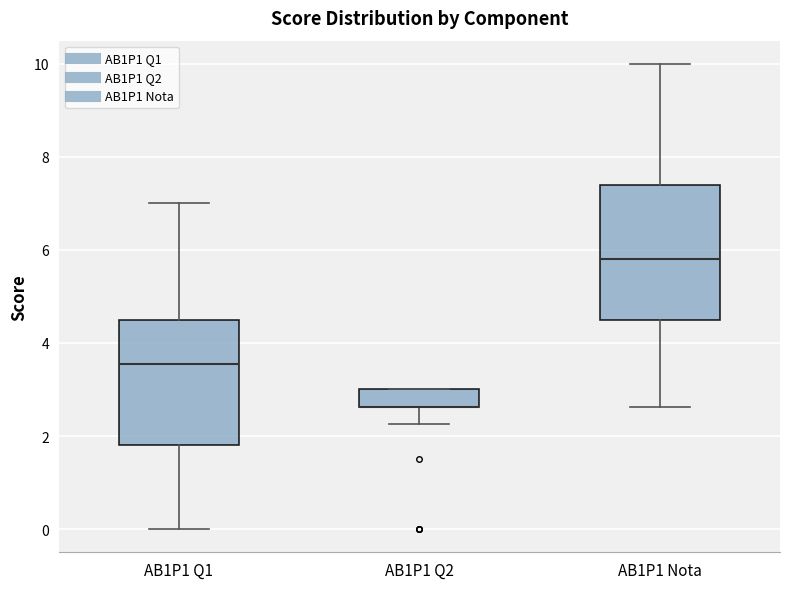

Where does the upper whisker of the box for AB1P1 Nota end on the y-axis? The values are not printed on the chart, so give them approximately, as read against the axis.

10.0